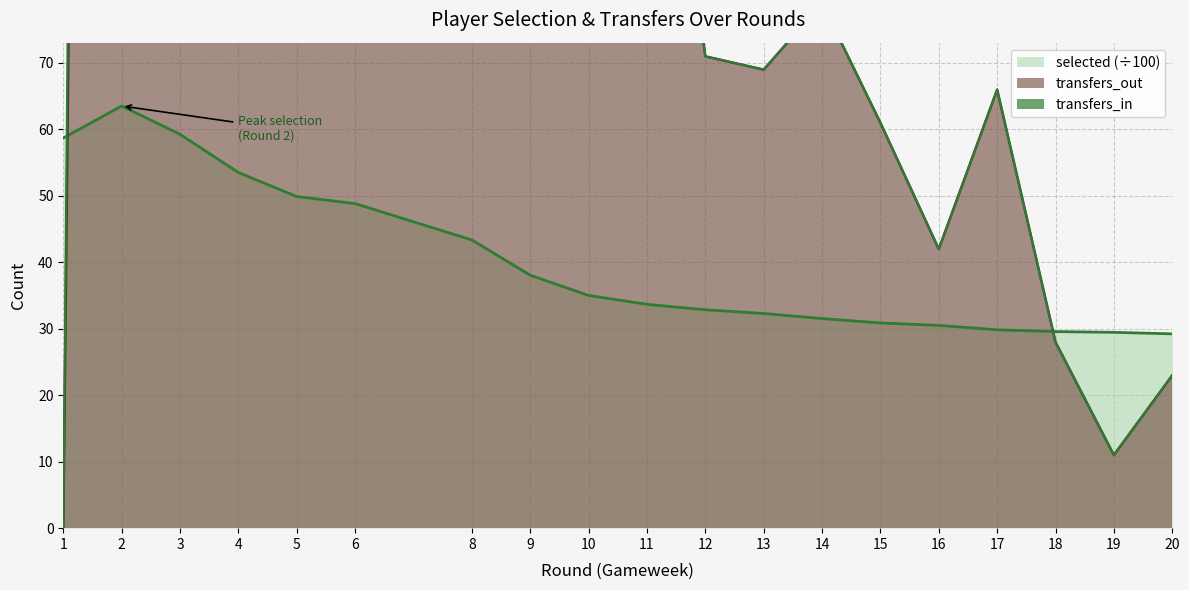

Is it true that transfers_out equals 1258.7 at 4?

False